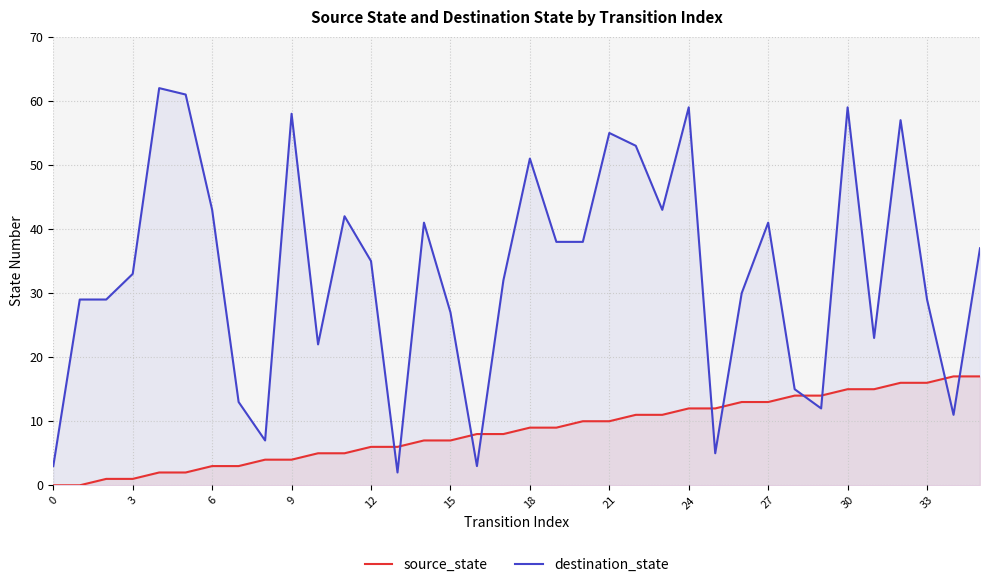

How many lines are shown in the chart?

2